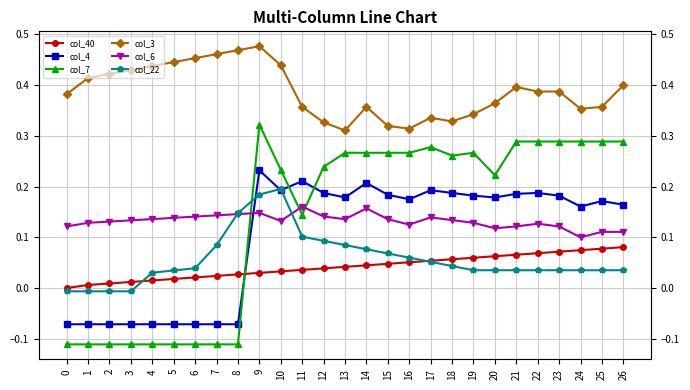

Is it true that col_4 equals 0.3 at 14?

False